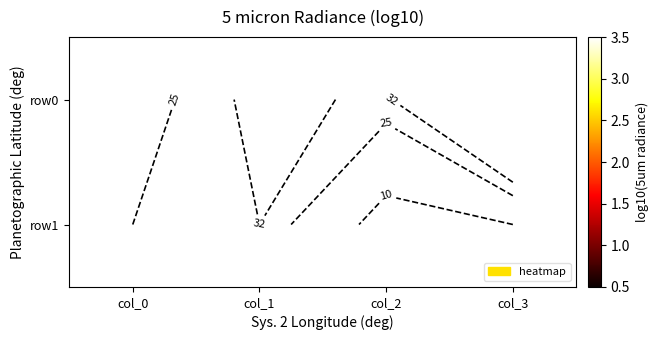

Where is row1 nearest to the value 18?

col_0